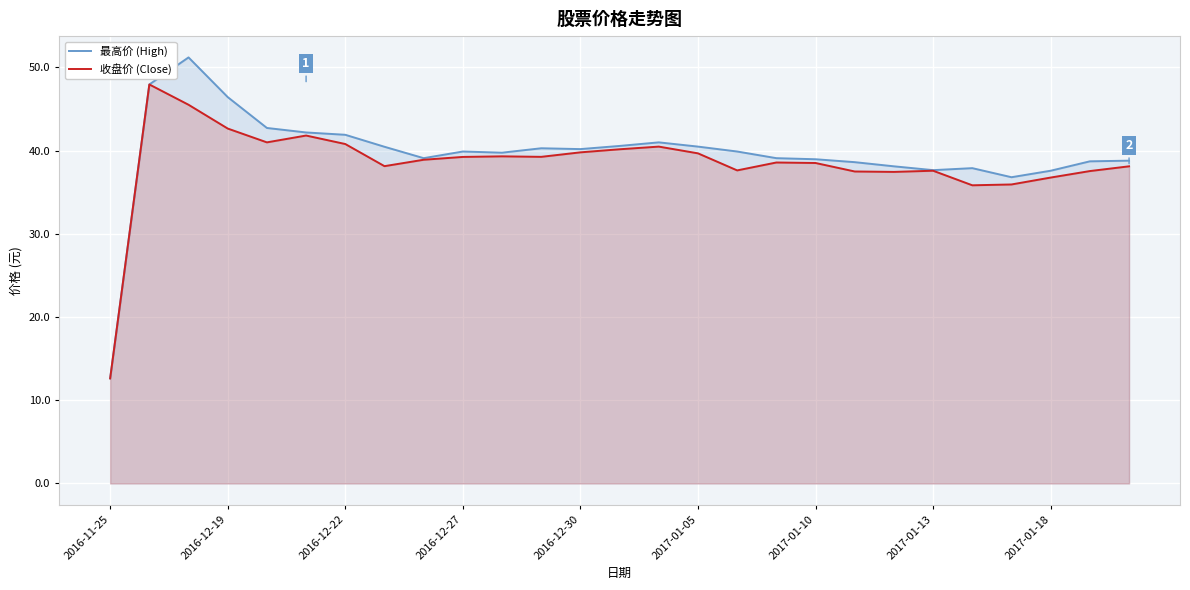

What are all the series names shown in the legend?

最高价 (High), 收盘价 (Close)